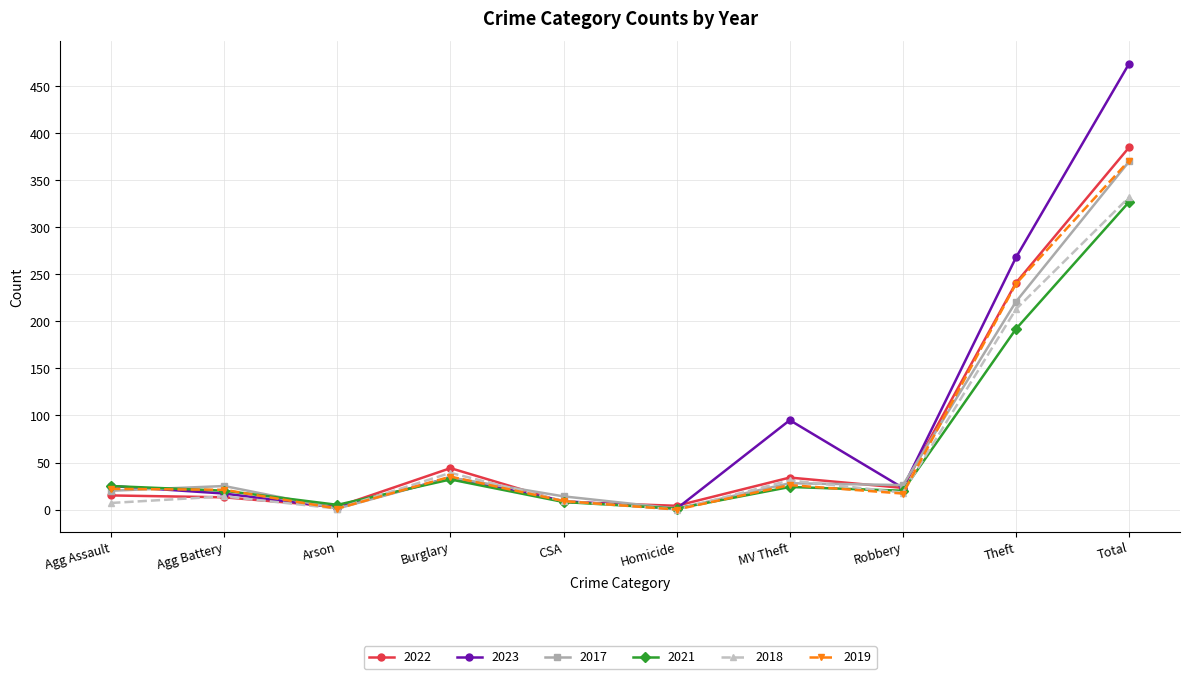

What is the value of the 2021 point at the 8th from the left?

20